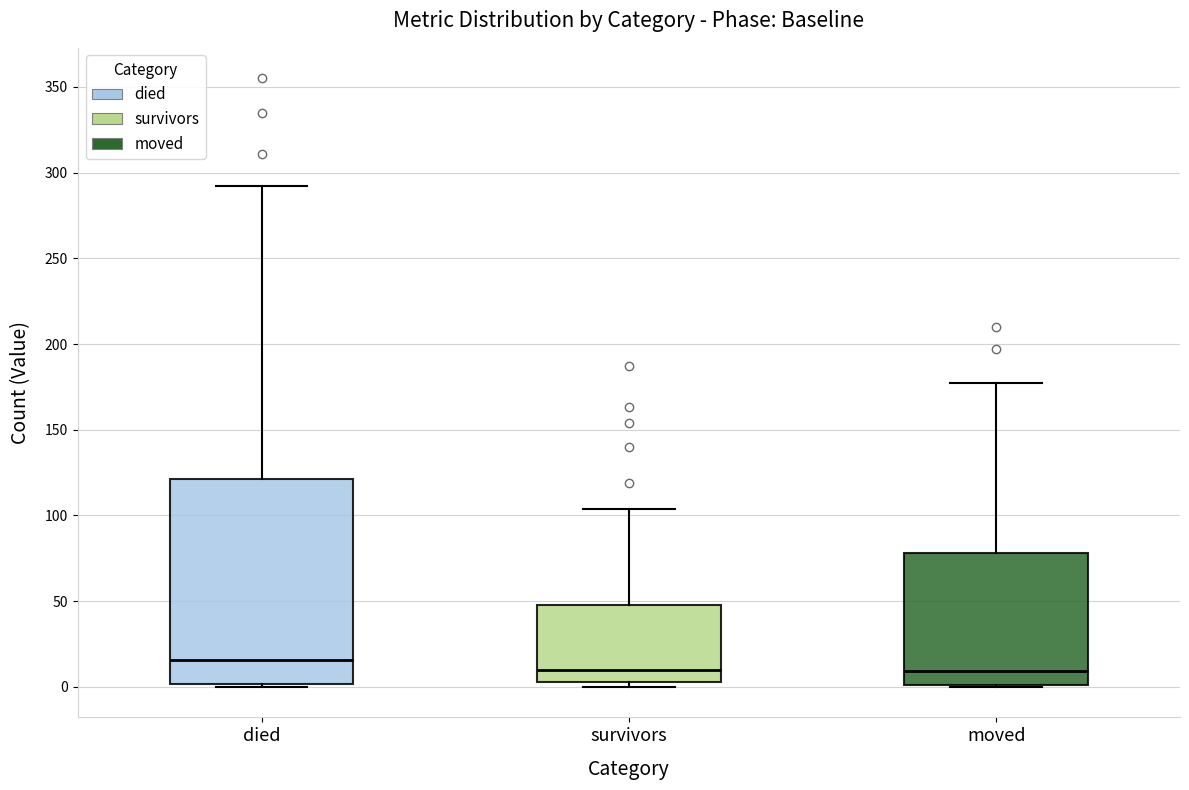

Where is the upper edge of the box for moved on the y-axis? The values are not printed on the chart, so give them approximately, as read against the axis.

80